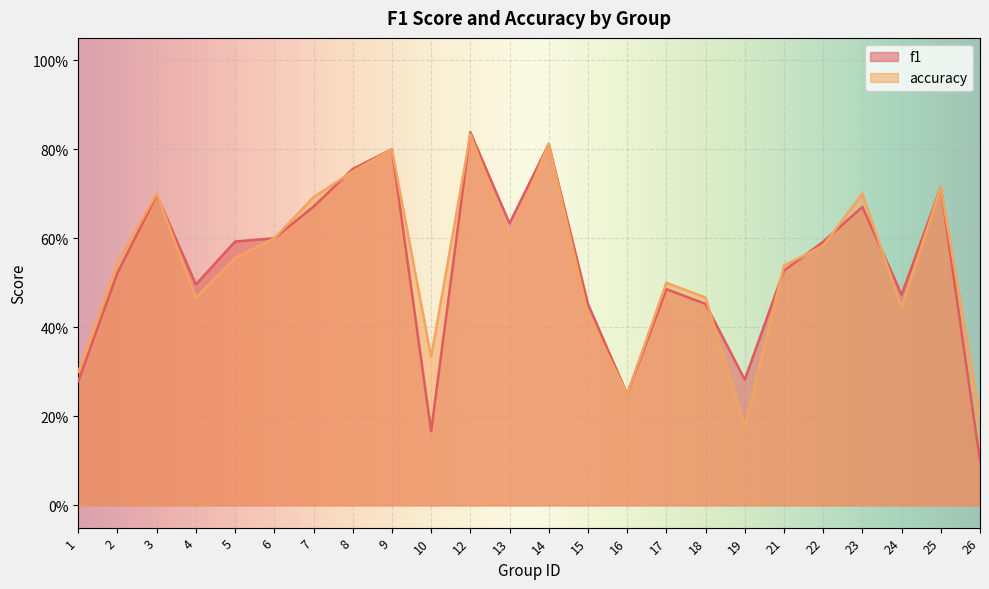

What is the sum of all accuracy values?

13.0